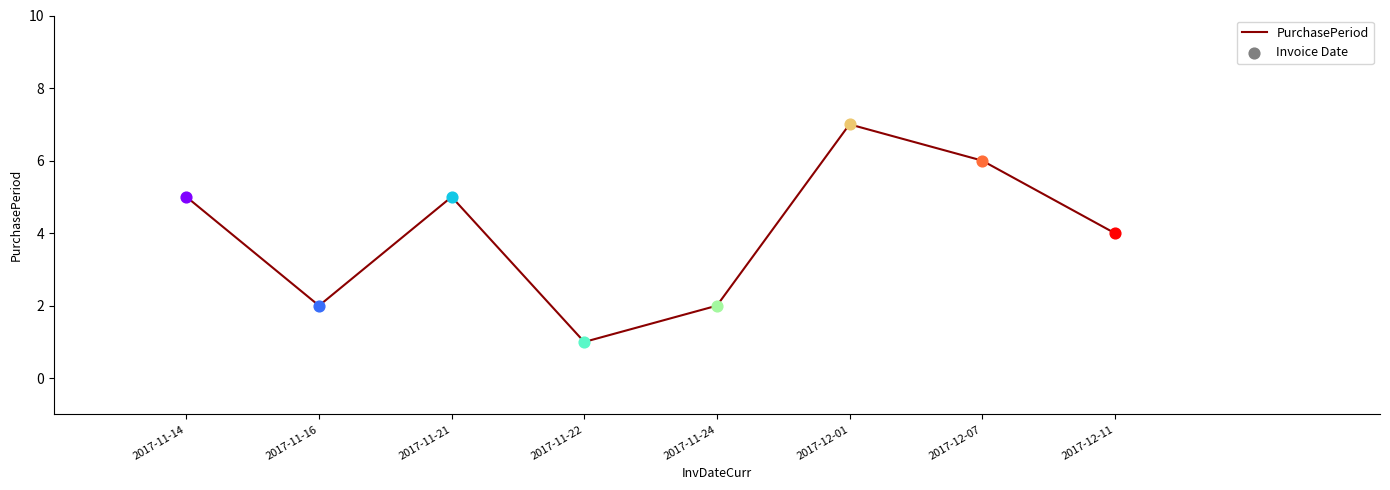

What is the change in value from 2017-11-14 to 2017-12-07?

+1